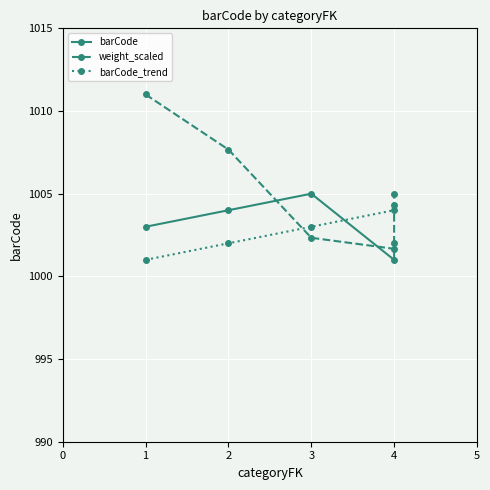

The value of barCode at 3 is 219.2. True or false?

False